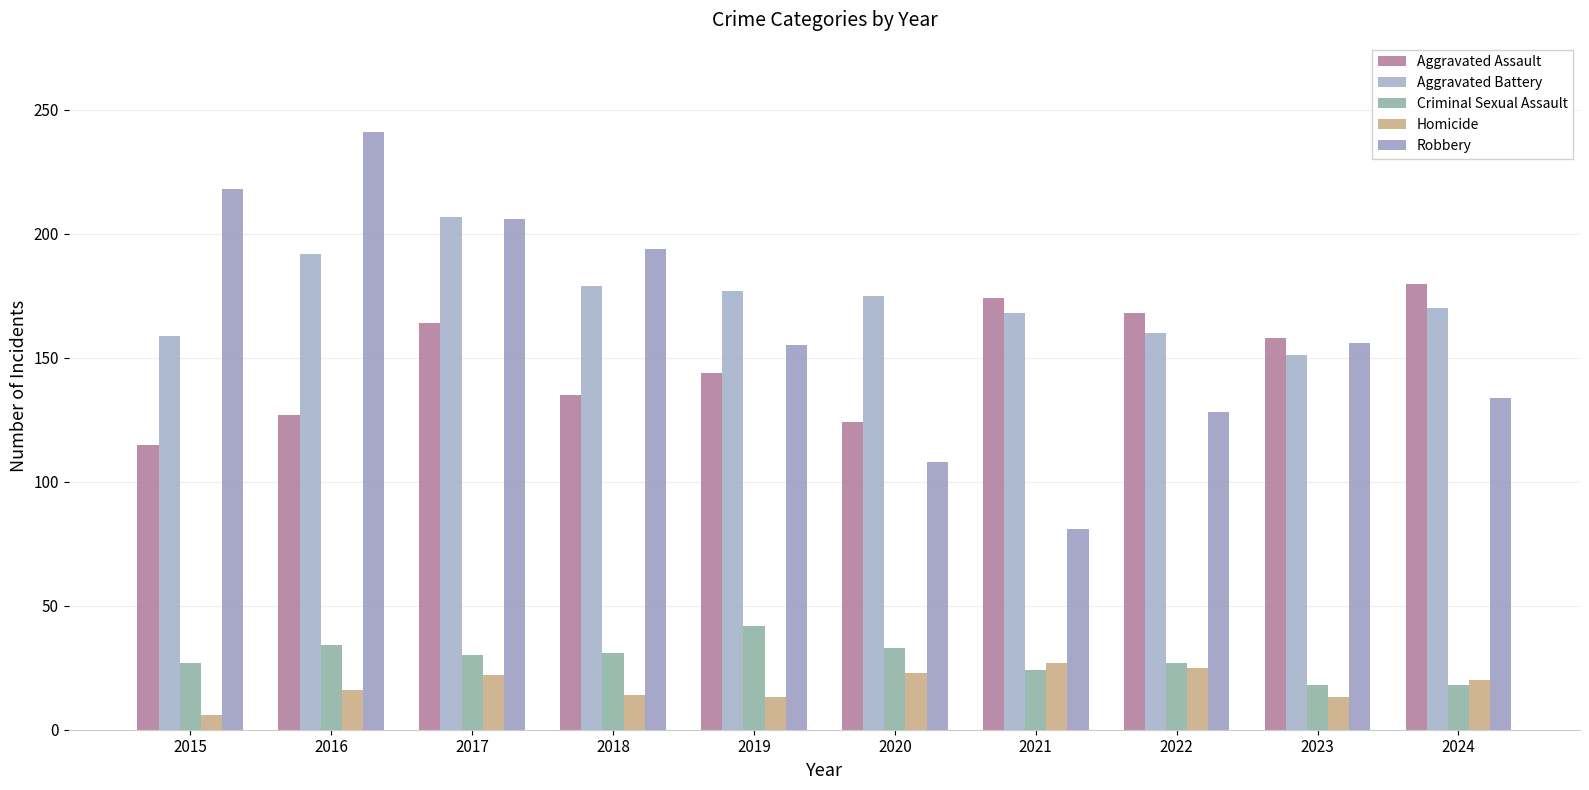

Which has a higher value, 2016 or 2022?

2022